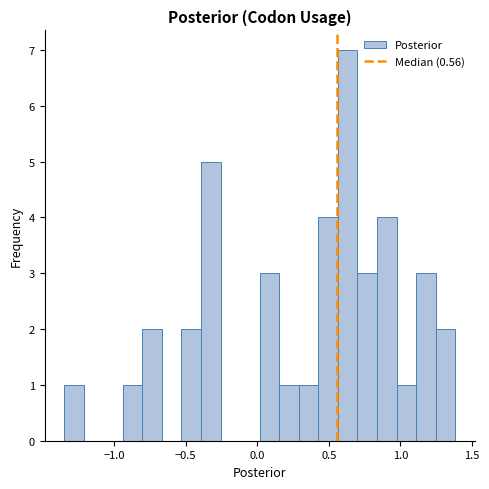

Around what value on the x-axis is the tallest bar? Give the approximate position of its centre, as read against the axis.

0.65